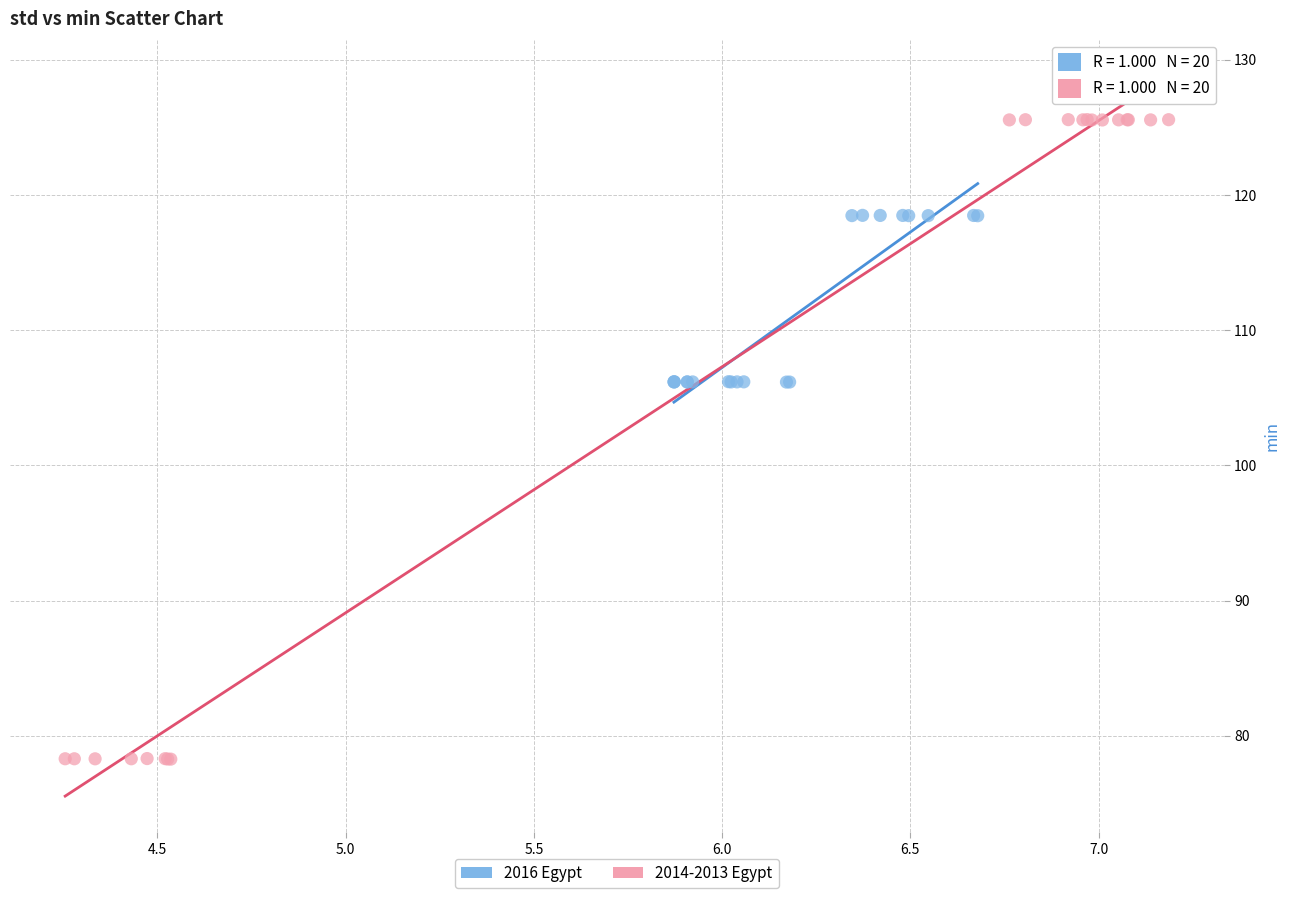

Which series reaches the maximum Y coordinate?

2014-2013 Egypt